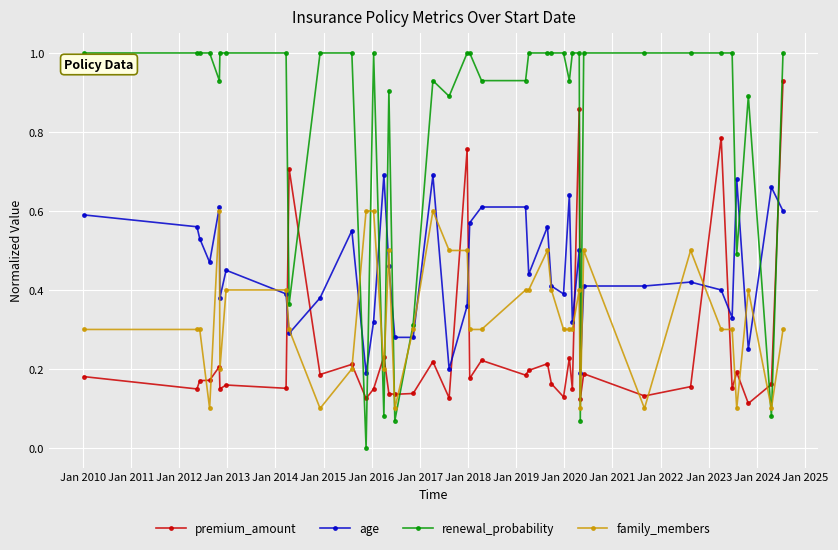

Which series has the widest spread of values?

renewal_probability